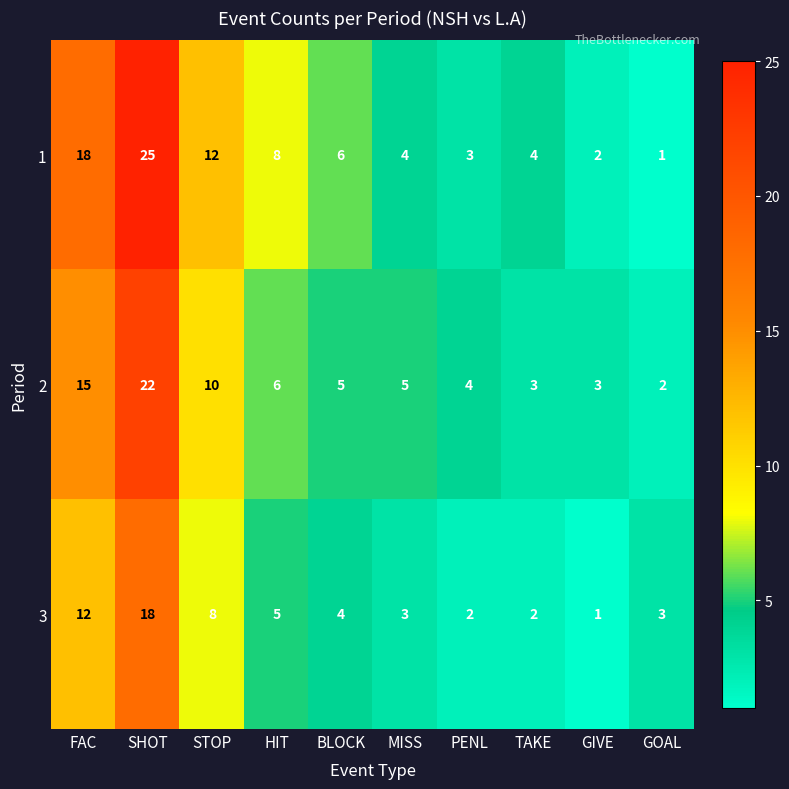

True or false: 2 has a value of 4 at GIVE.

False